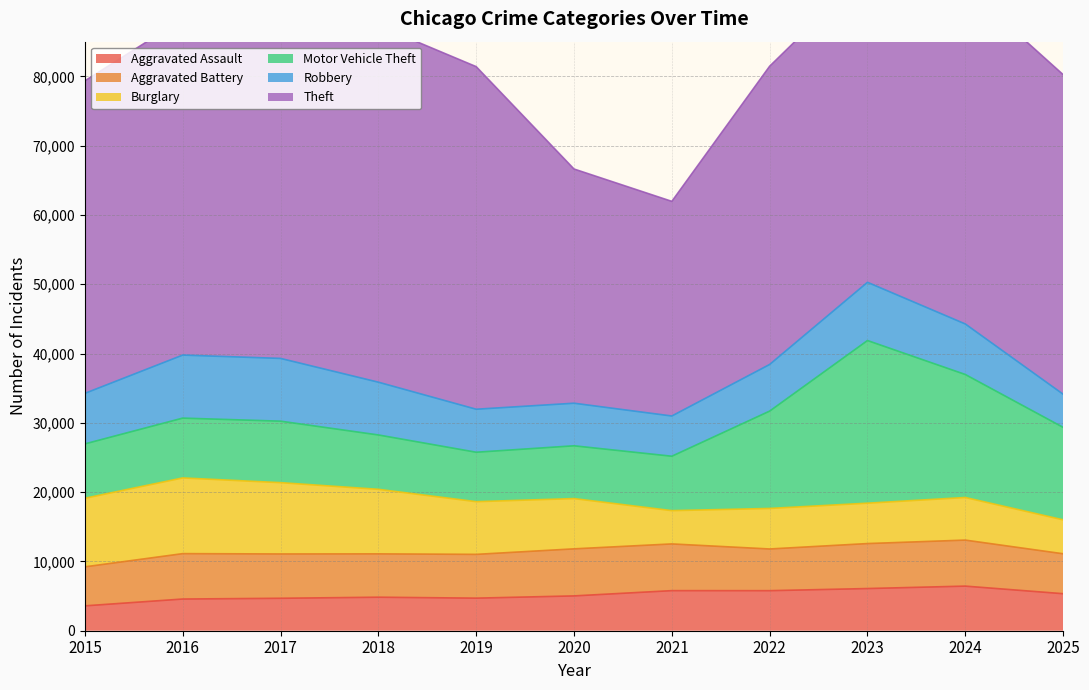

List the labels in order of Robbery value, largest first.

2016, 2017, 2023, 2018, 2015, 2024, 2022, 2019, 2020, 2021, 2025